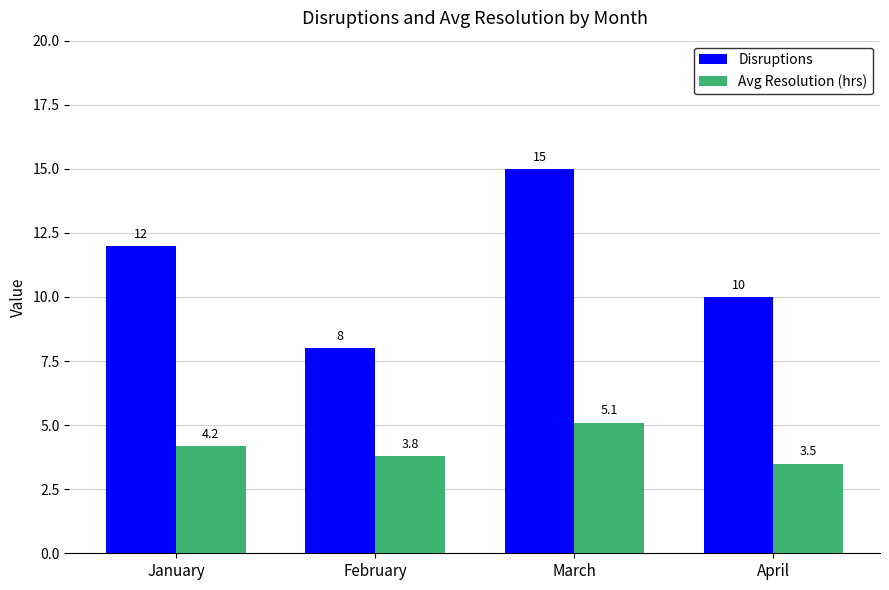

The Disruptions series shows 8.0 at February. True or false?

True